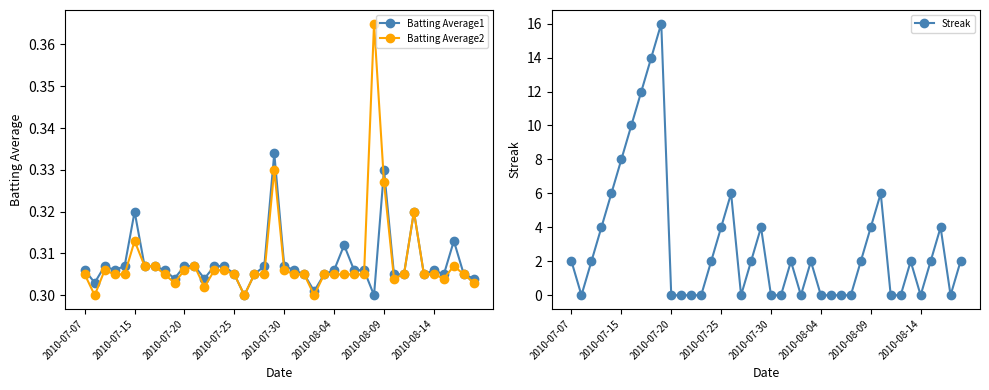

How many lines are shown in the chart?

3